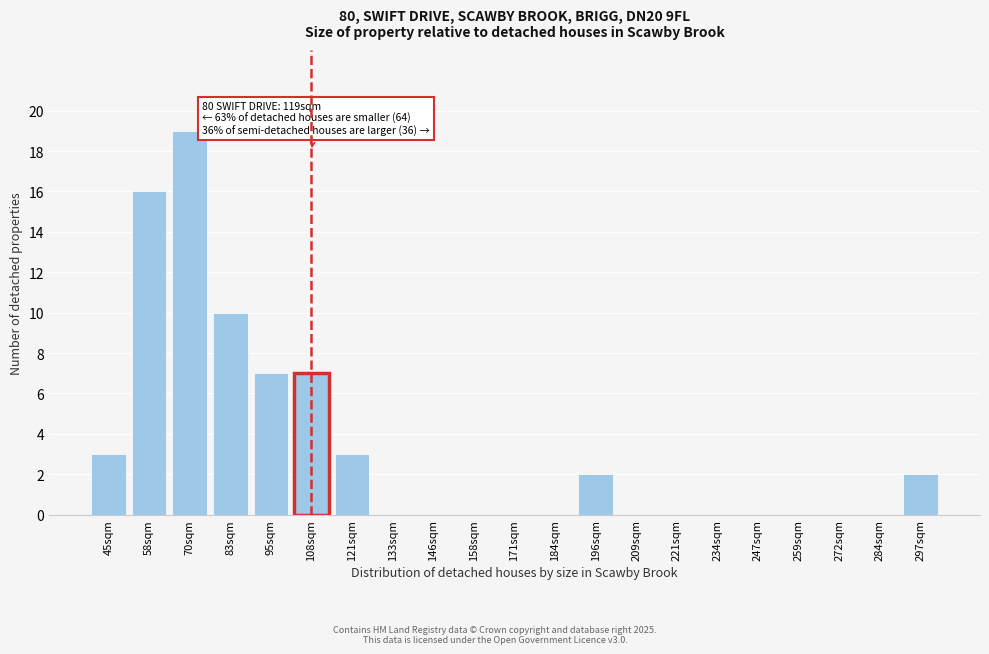

Reading left to right, transcribe all the data shown in this chart.

45sqm=3	58sqm=16	70sqm=19	83sqm=10	95sqm=7	108sqm=7	121sqm=3	133sqm=0	146sqm=0	158sqm=0	171sqm=0	184sqm=0	196sqm=2	209sqm=0	221sqm=0	234sqm=0	247sqm=0	259sqm=0	272sqm=0	284sqm=0	297sqm=2